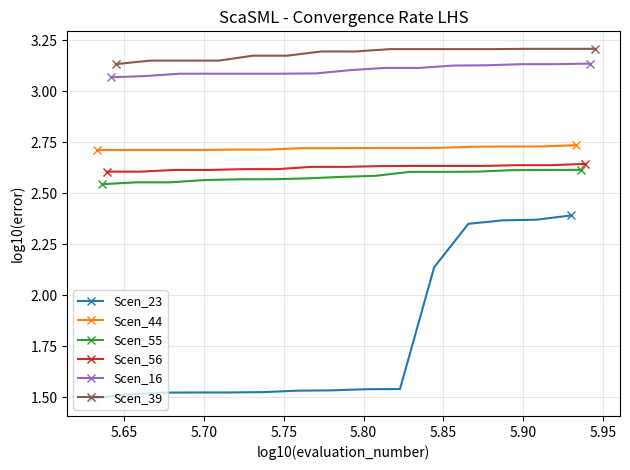

Reading left to right, what are all the values shown in this chart?

Scen_23: 1.5	1.5	1.5	1.5	1.5	1.5	1.5	1.5	1.5	1.5	2.1	2.4	2.4	2.4	2.4
Scen_44: 2.7	2.7	2.7	2.7	2.7	2.7	2.7	2.7	2.7	2.7	2.7	2.7	2.7	2.7	2.7
Scen_55: 2.5	2.6	2.6	2.6	2.6	2.6	2.6	2.6	2.6	2.6	2.6	2.6	2.6	2.6	2.6
Scen_56: 2.6	2.6	2.6	2.6	2.6	2.6	2.6	2.6	2.6	2.6	2.6	2.6	2.6	2.6	2.6
Scen_16: 3.1	3.1	3.1	3.1	3.1	3.1	3.1	3.1	3.1	3.1	3.1	3.1	3.1	3.1	3.1
Scen_39: 3.1	3.1	3.1	3.1	3.2	3.2	3.2	3.2	3.2	3.2	3.2	3.2	3.2	3.2	3.2